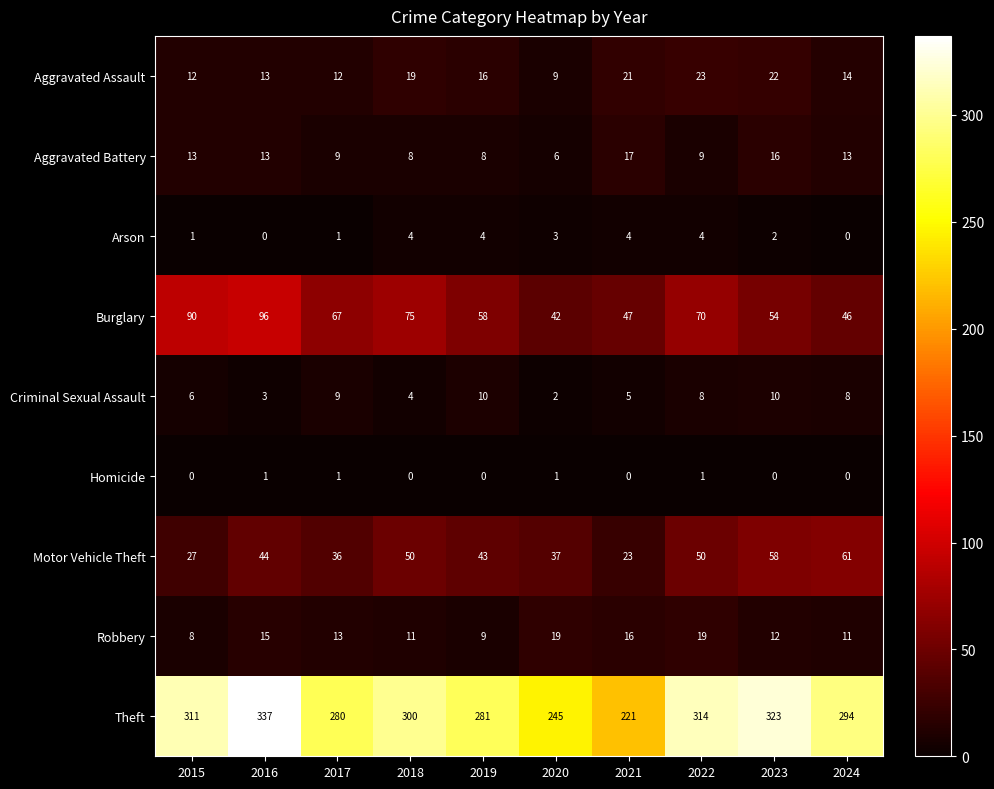

What is the total value across all series at 2024?

447